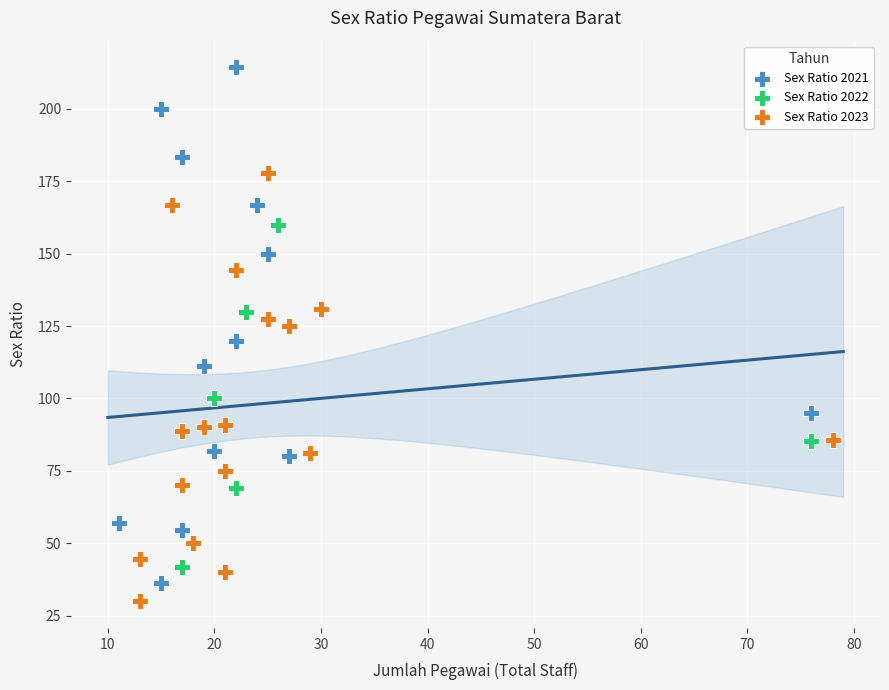

Which series has the largest Y range (max minus min)?

Sex Ratio 2021